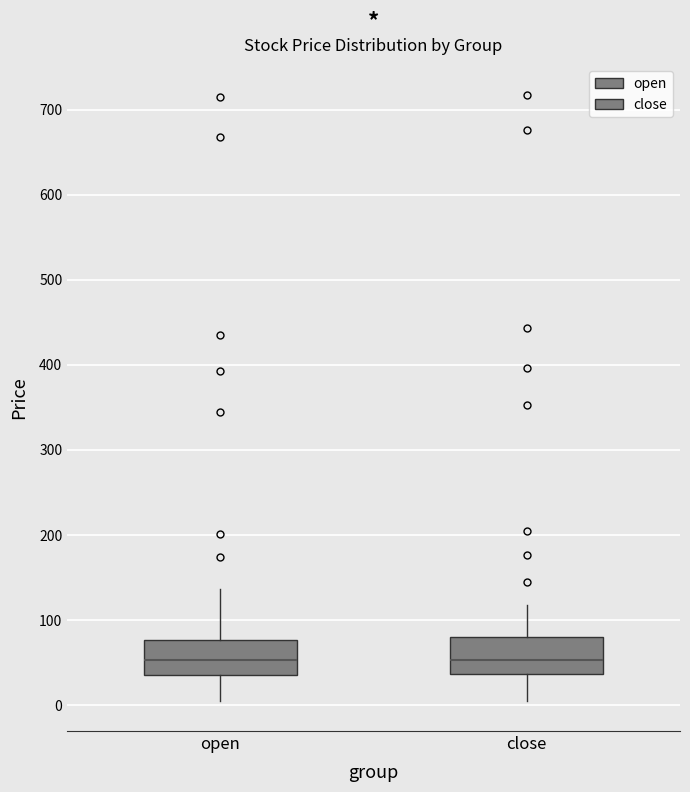

Reading left to right, read every box against the y-axis: the position of its median line, the range the box covers, and the ends of its whiskers. The values are not printed on the chart, so give them approximately, as read against the axis.

open: median 50, box 30 to 80, whiskers 0 to 140
close: median 50, box 40 to 80, whiskers 0 to 120